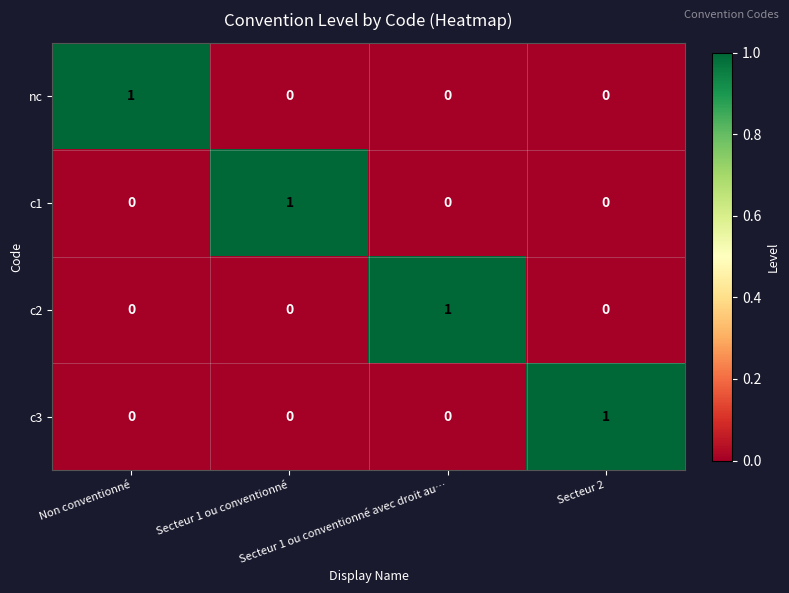

At how many categories does at least one series exceed 0?

4